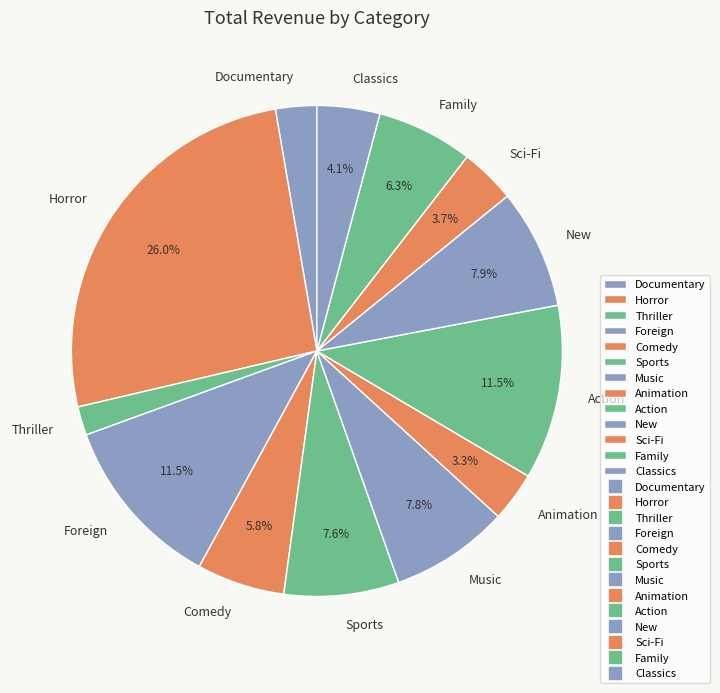

How much of the chart is everything except Action?

88.5%